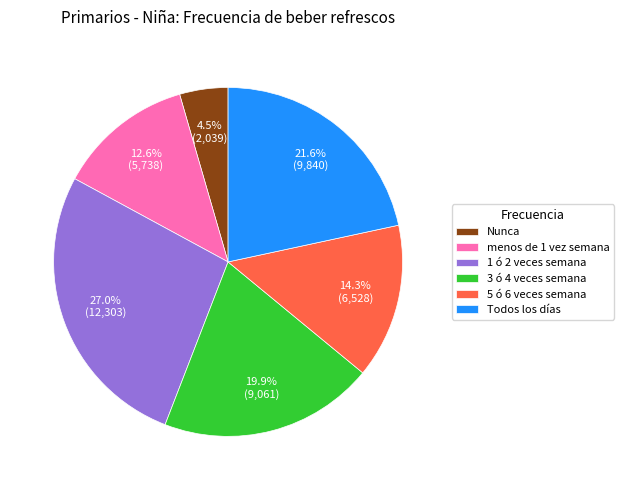

The 3 ó 4 veces semana slice represents 5% of the pie. True or false?

False